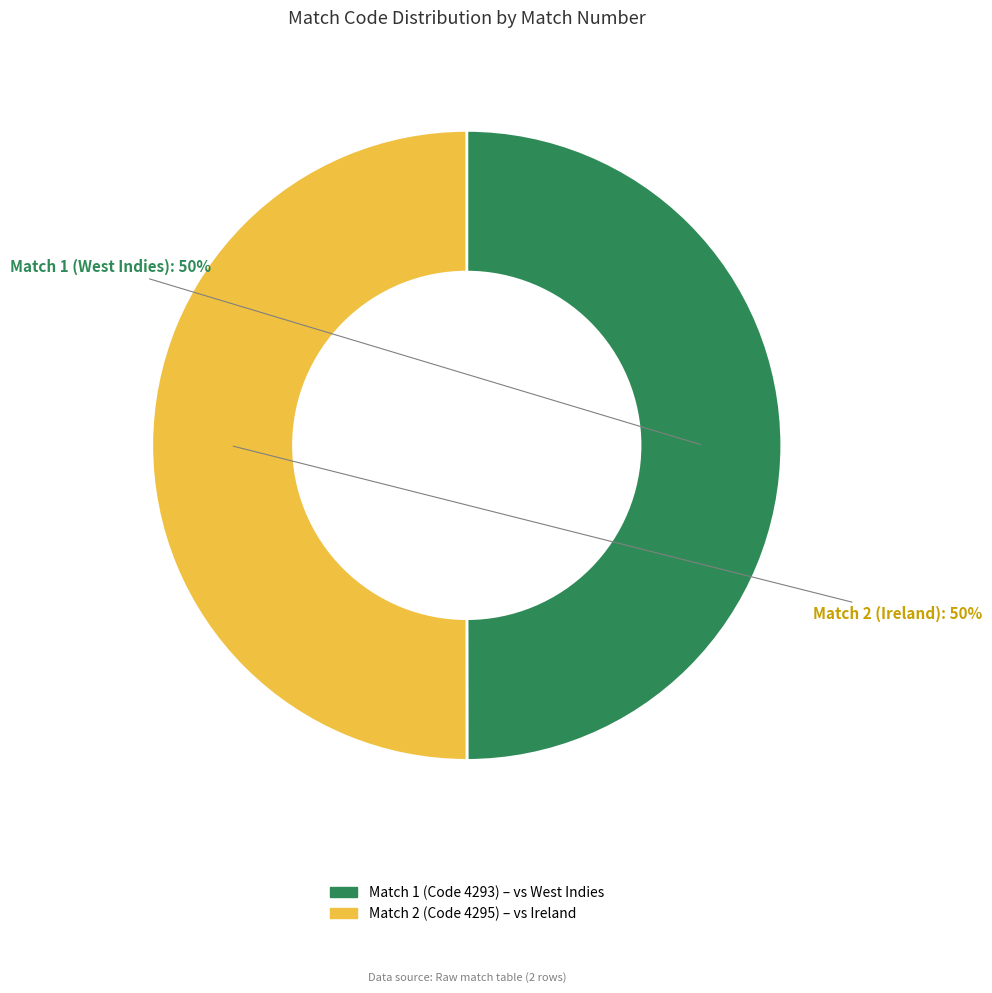

To the nearest percent, what is the average slice percentage?

50%